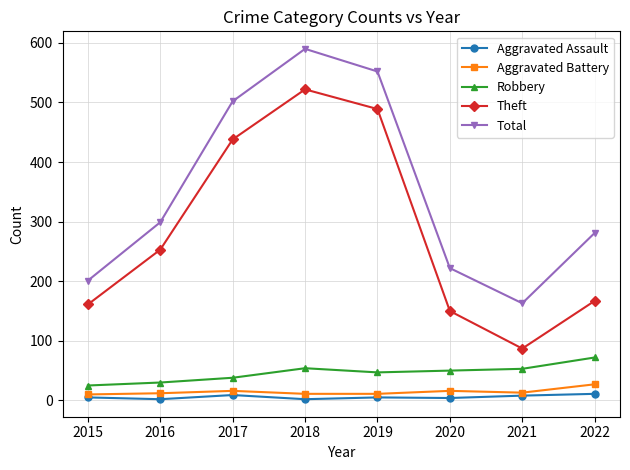

In Theft, how many points are higher than both neighbors (excluding endpoints)?

1